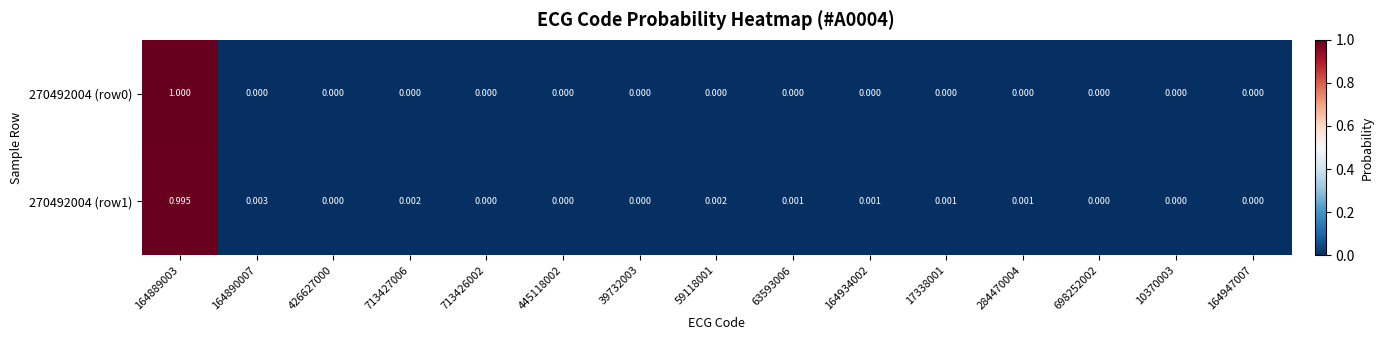

Is the value of 270492004 (row1) at 17338001 greater than the value of 270492004 (row0) at 426627000?

Yes